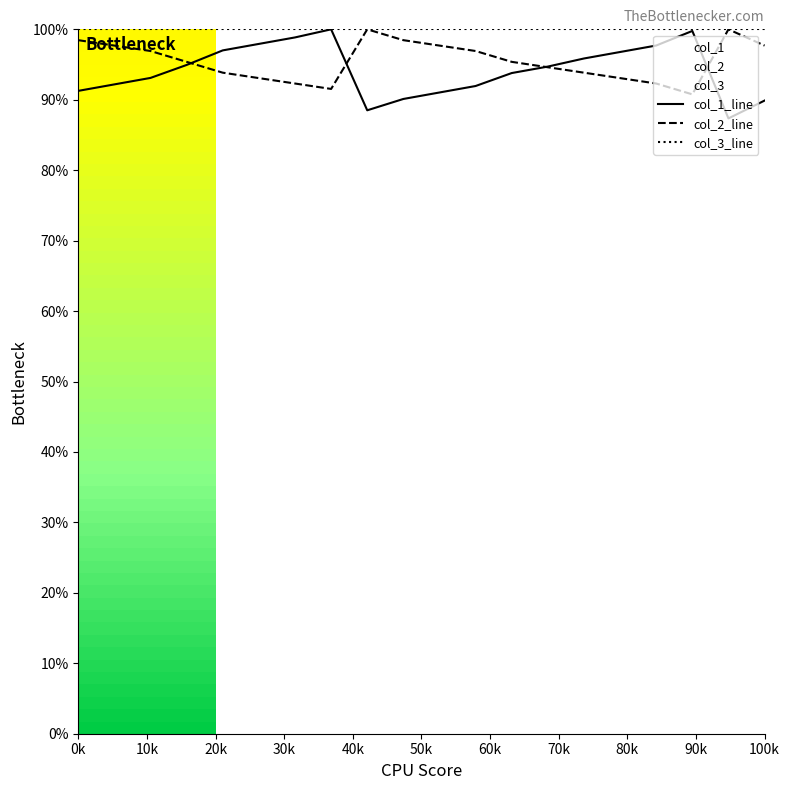

Which series has the largest total across all categories?

col_3_line